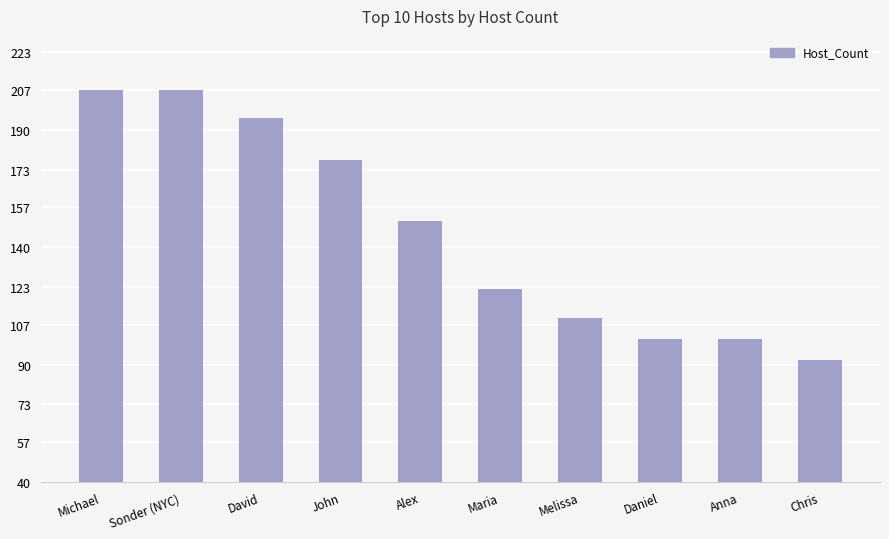

Are the bars grouped side by side (vs. stacked)?

No